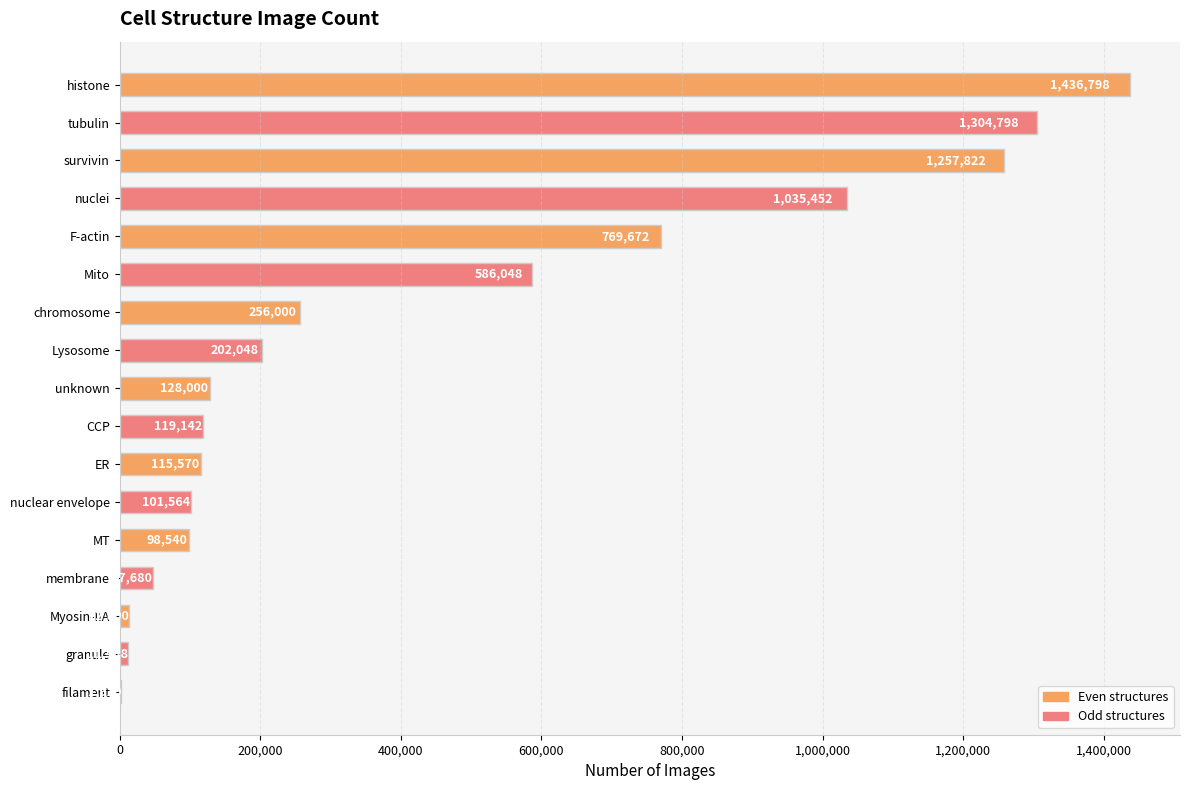

Is it true that the value at unknown is 194689?

False